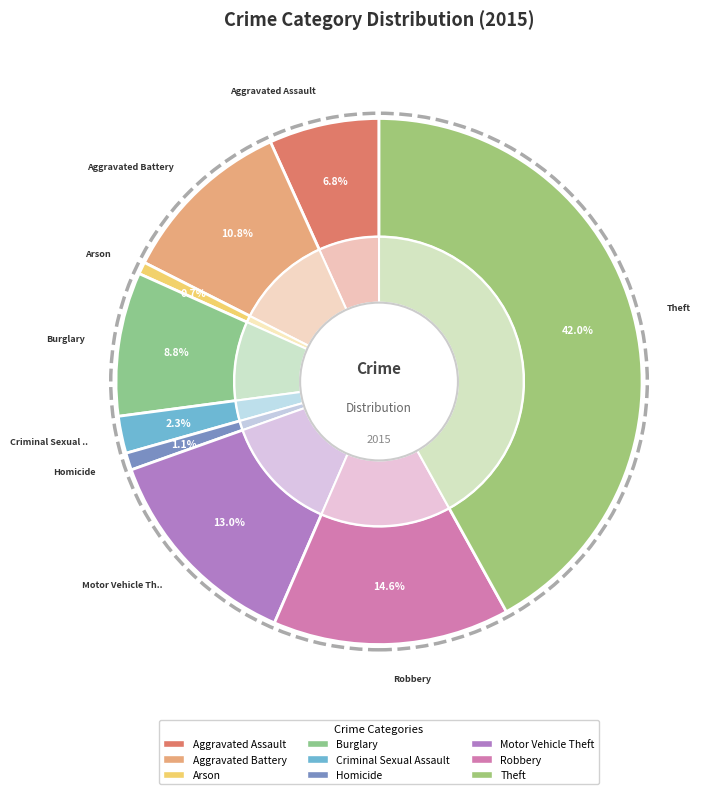

To the nearest percent, what is the average slice percentage?

11%